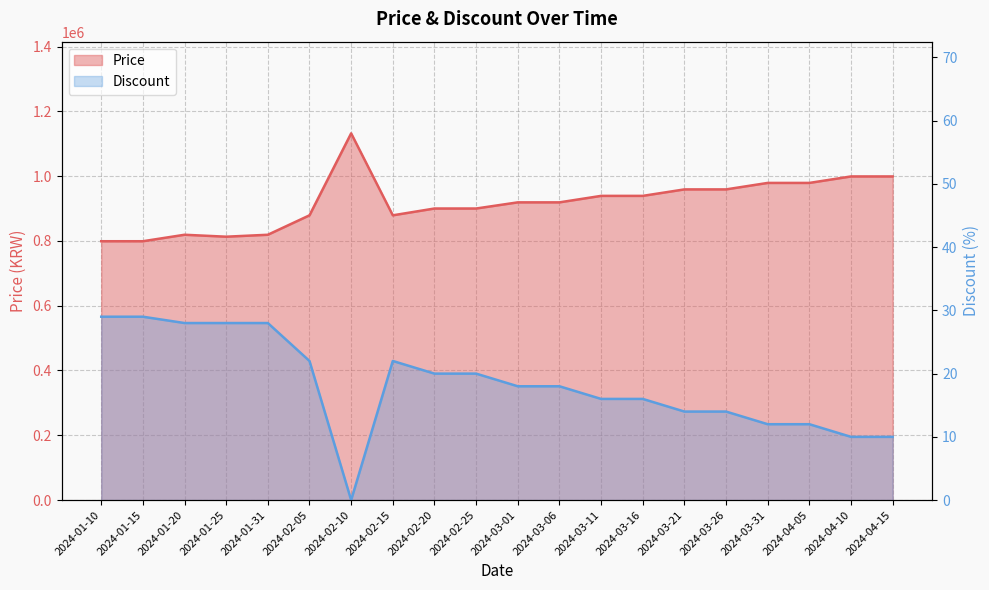

The Price series shows 919000 at 2024-03-06. True or false?

True